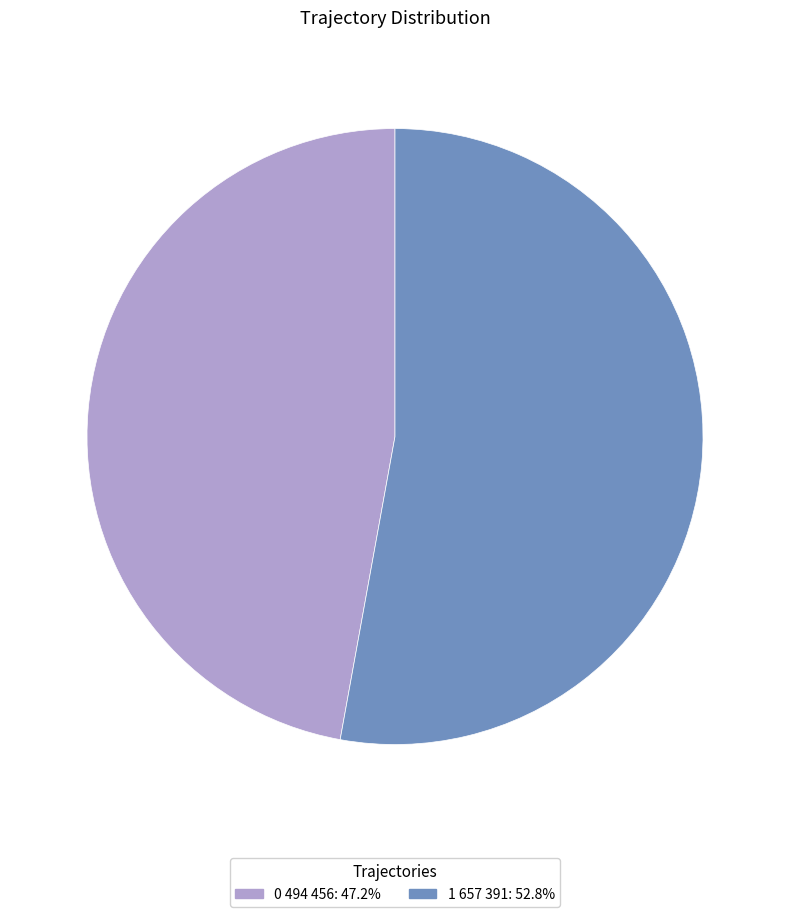

Do 1 657 391: 52.8% and 0 494 456: 47.2% together represent more than half of the pie?

Yes